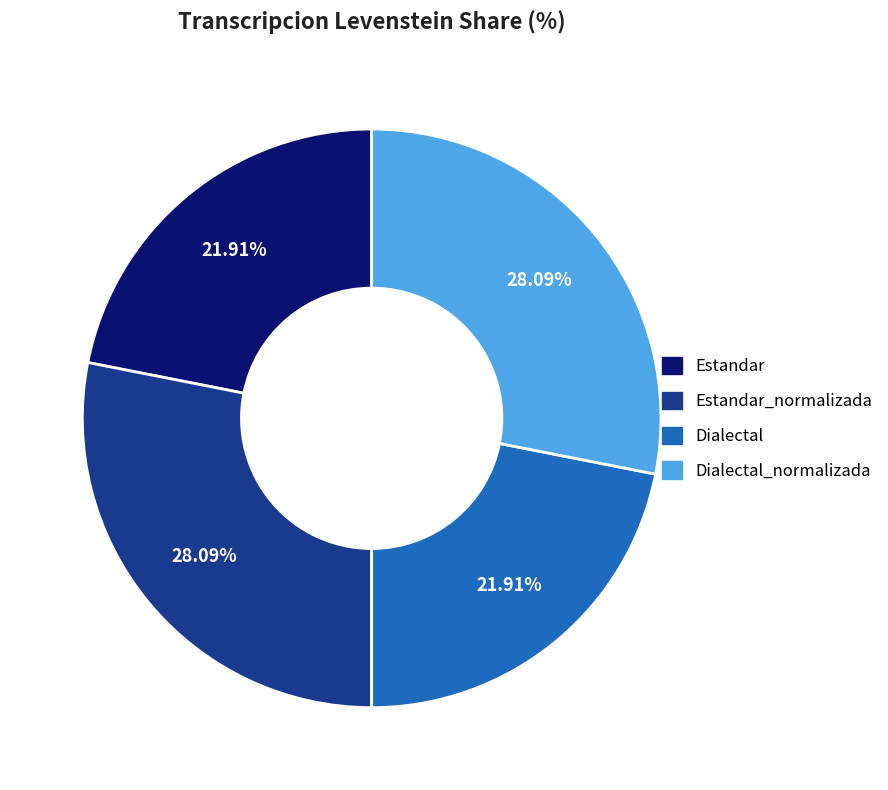

The Dialectal slice represents 22% of the pie. True or false?

True